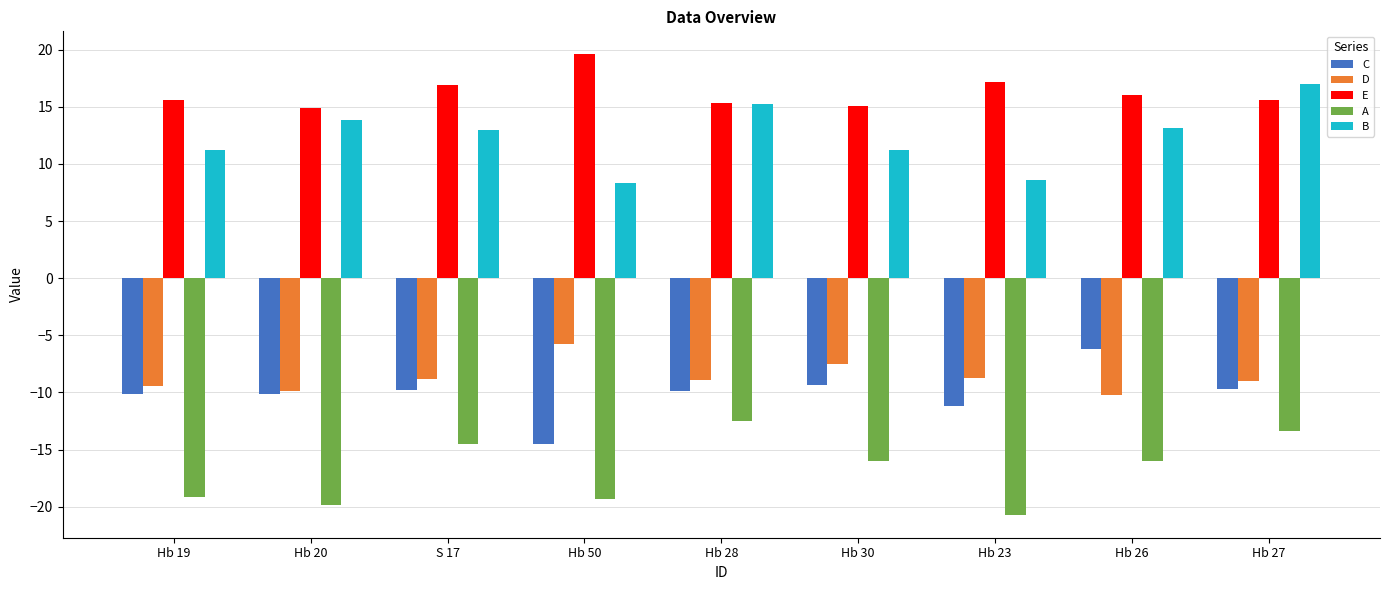

Which category has the highest value across all series?

Hb 50